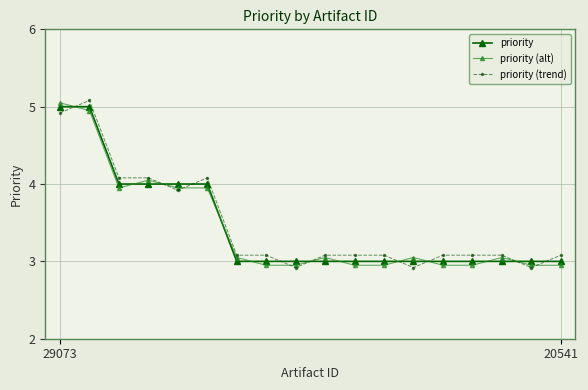

How many intersections are there between priority (trend) and priority?

9